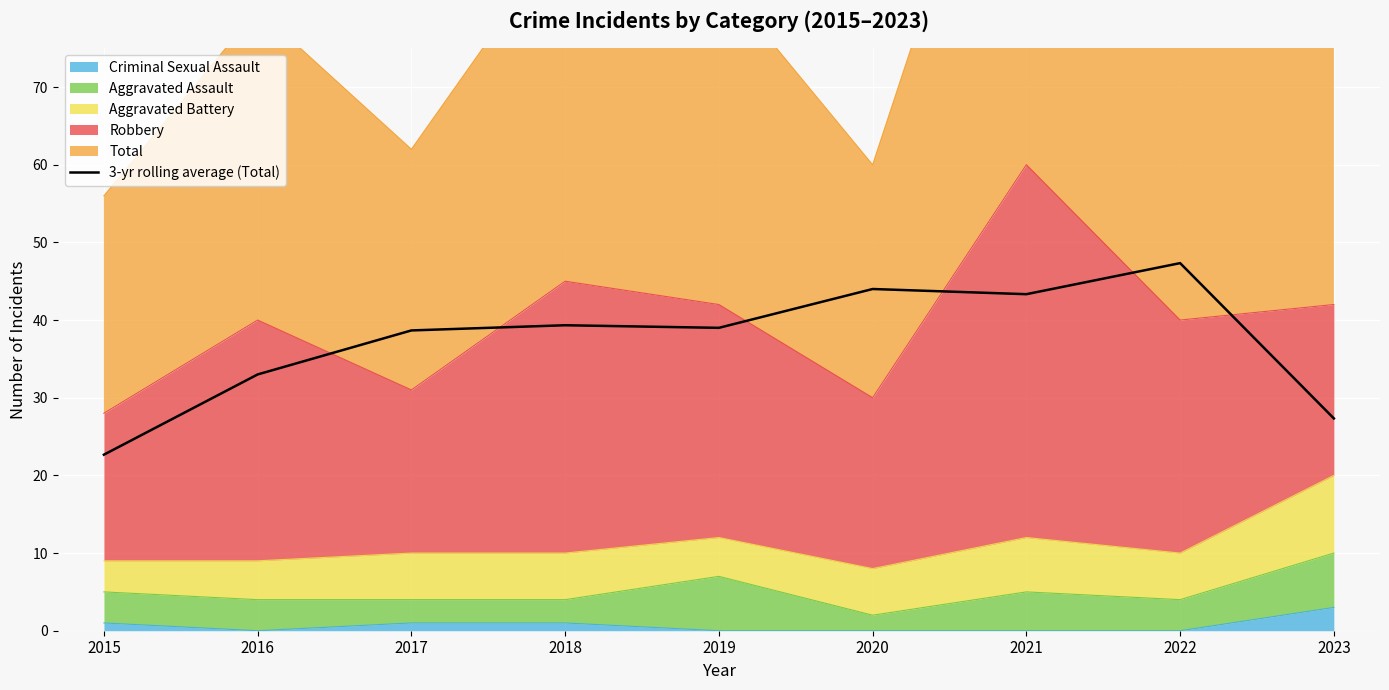

Rank the categories by value from lowest to highest.

2015, 2023, 2016, 2017, 2019, 2018, 2021, 2020, 2022